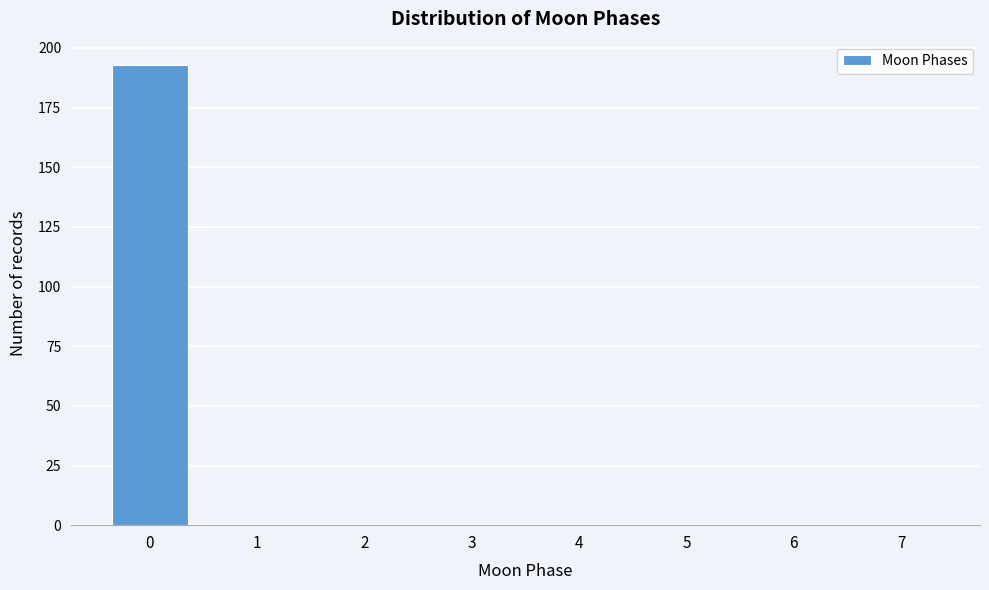

Reading left to right, extract all data points from this chart.

0=193	1=0	2=0	3=0	4=0	5=0	6=0	7=0